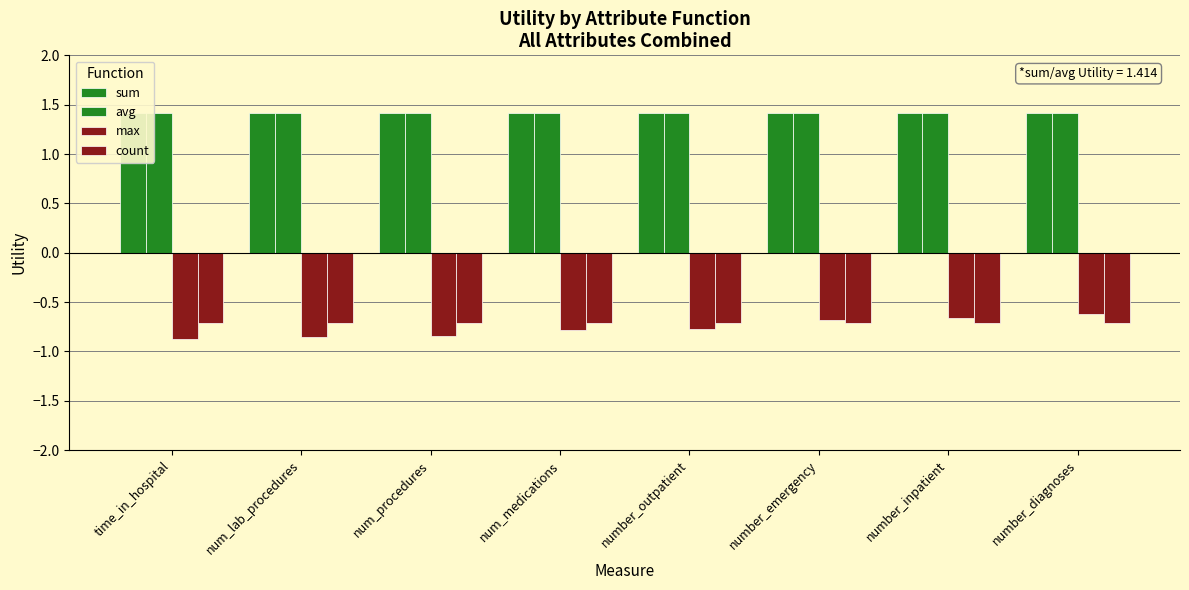

What is the value of the sum bar at the 7th from the left?

1.4